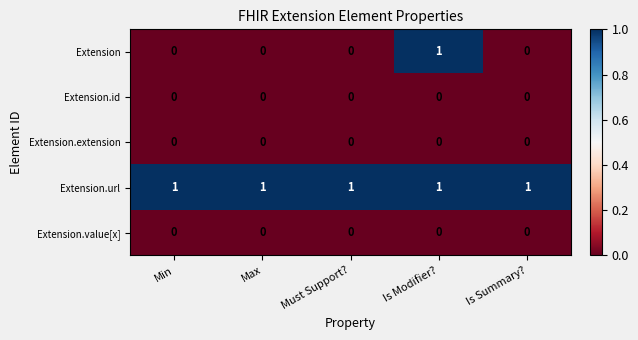

Which series has the widest spread of values?

Extension